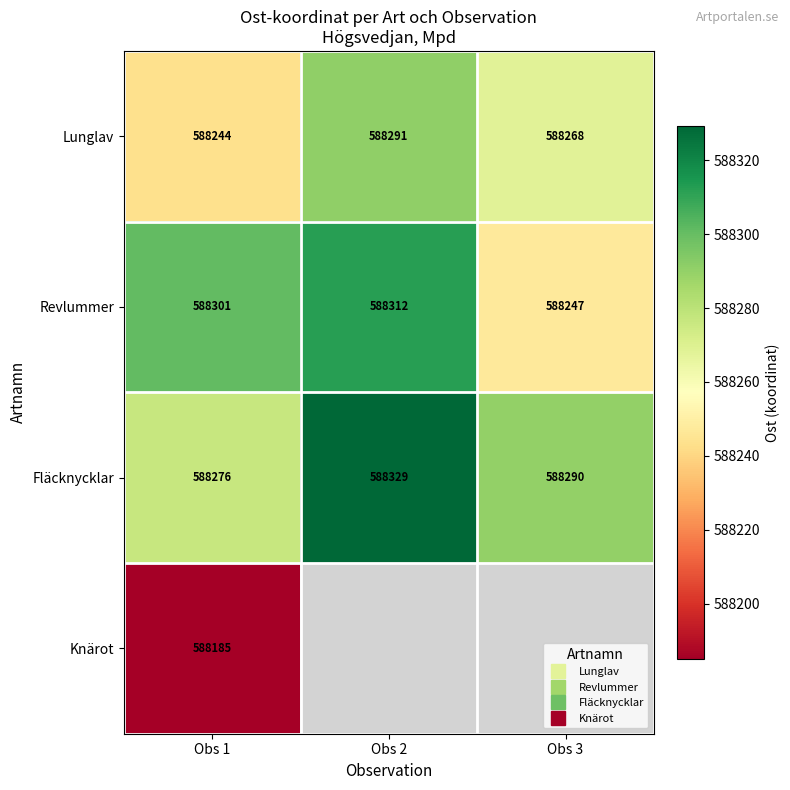

Which series has the largest range (max minus min)?

Revlummer